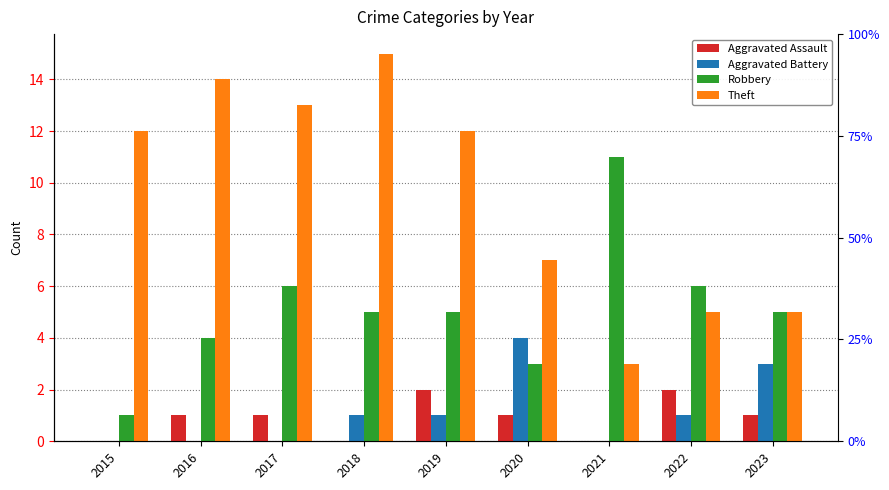

What is the difference between the second highest and minimum values in the Theft series?

11